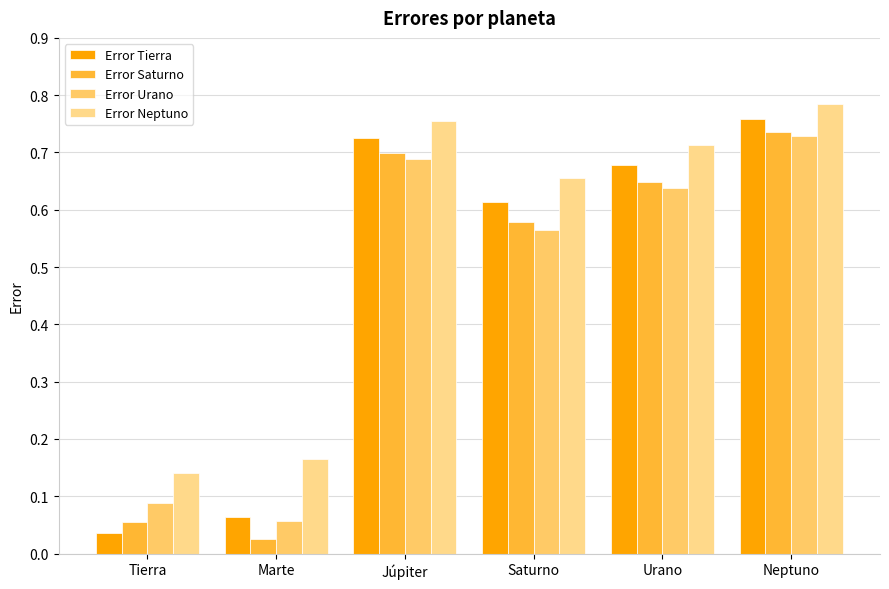

At which label is Error Neptuno closest to 0?

Tierra